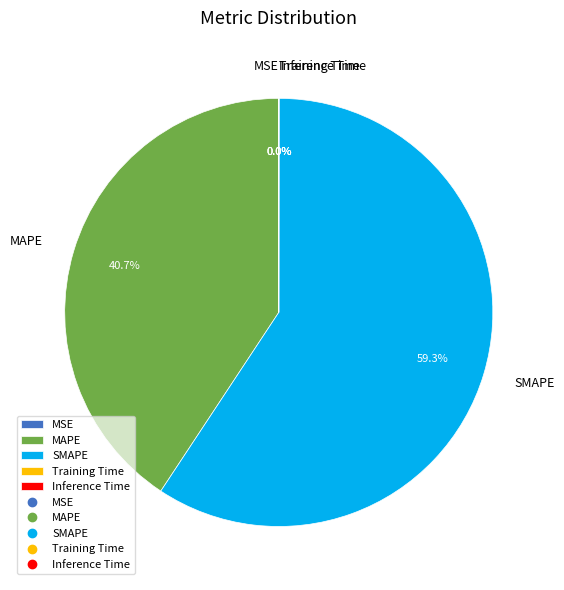

Which slice is the largest?

SMAPE